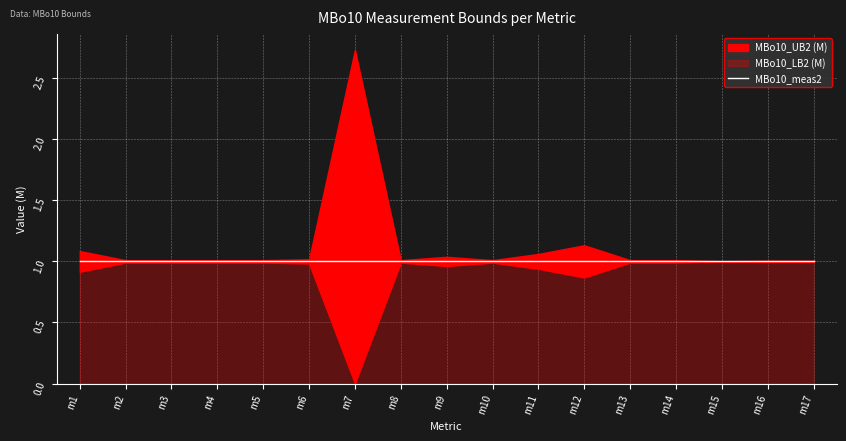

True or false: MBo10_meas2 and MBo10_UB2 (M) intersect in this chart.

False